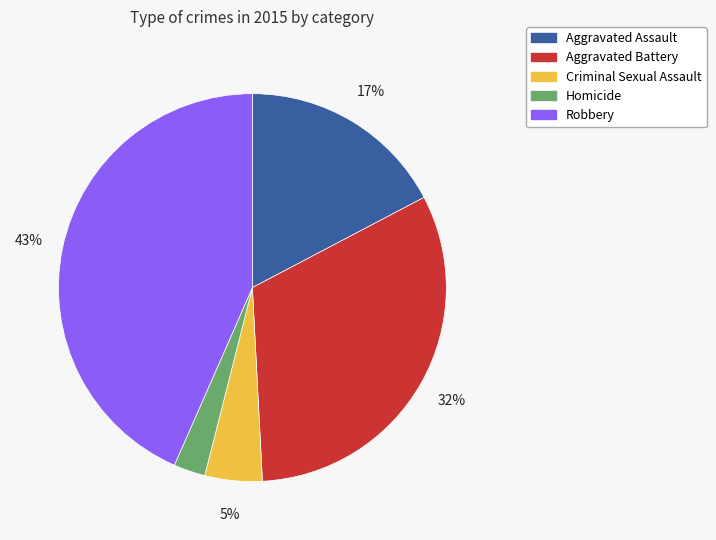

Count the number of slices in the pie.

5